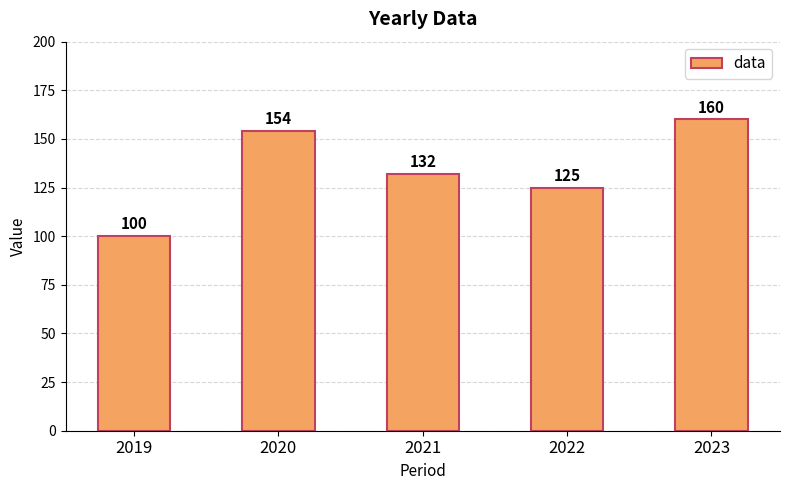

At which label does the data first exceed 132?

2020